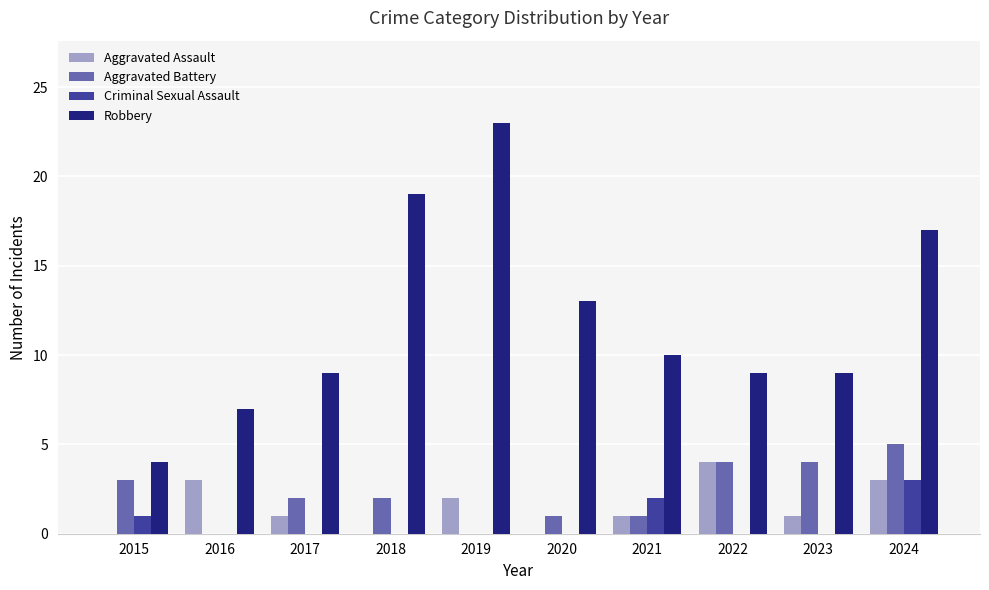

The Robbery series shows 7 at 2016. True or false?

True